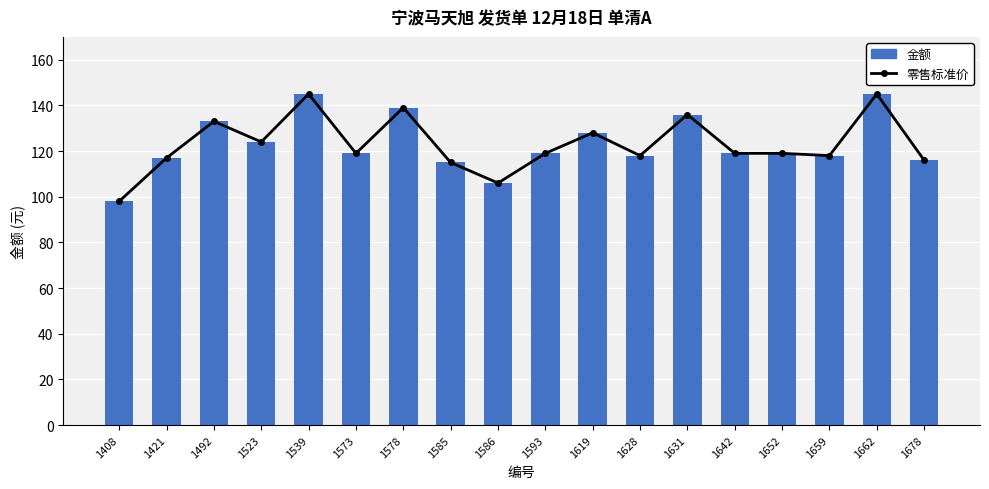

At which label does 零售标准价 reach its minimum?

1408